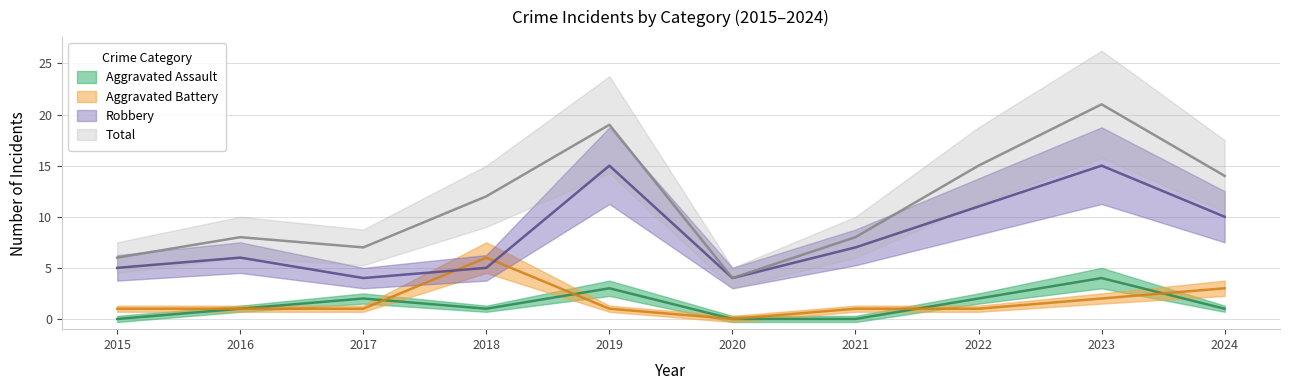

The value of Robbery at 2021 is 2. True or false?

False